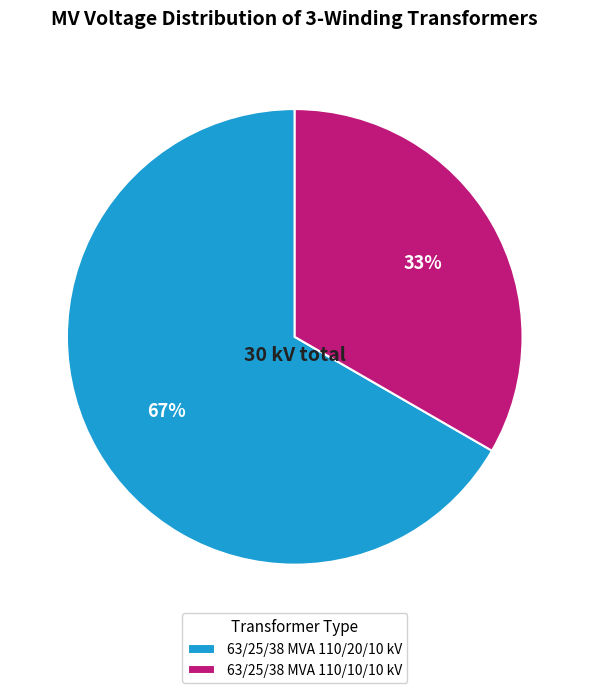

What is the majority slice?

63/25/38 MVA 110/20/10 kV